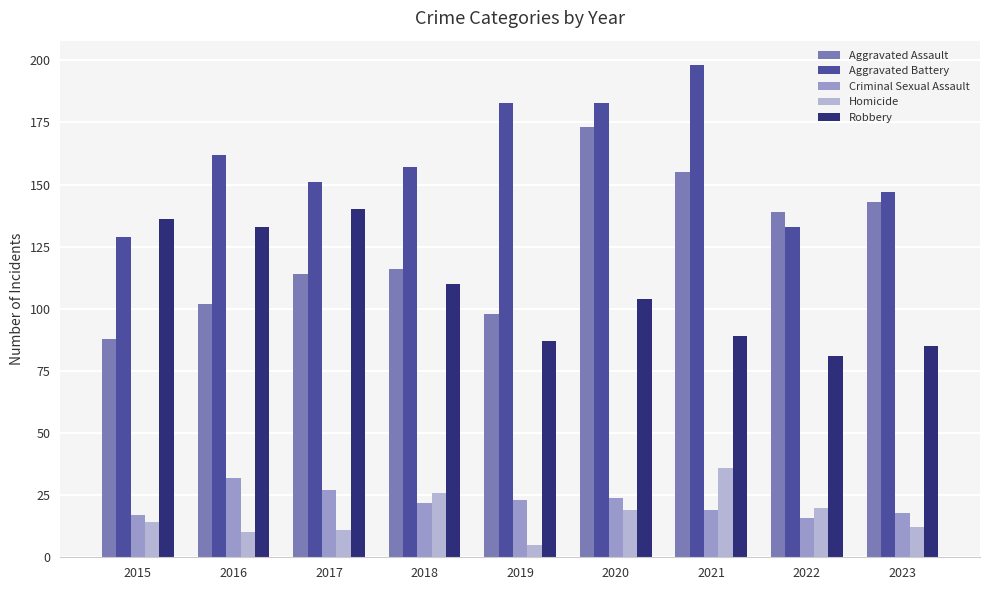

How many distinct data groups are displayed?

5